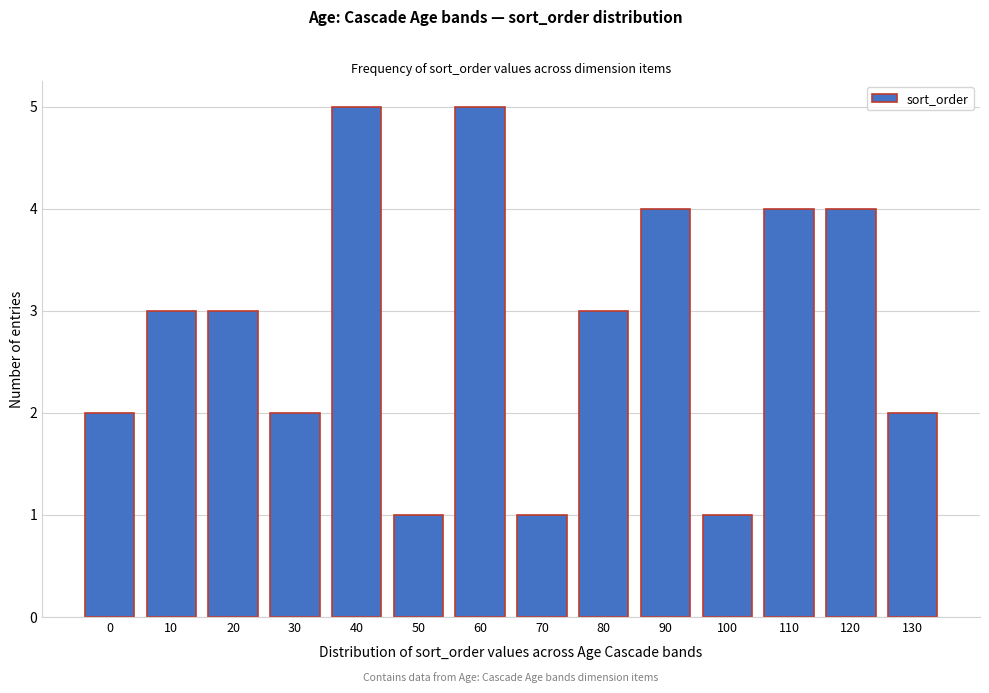

Reading right to left, list all the values displayed in this chart.

2	4	4	1	4	3	1	5	1	5	2	3	3	2